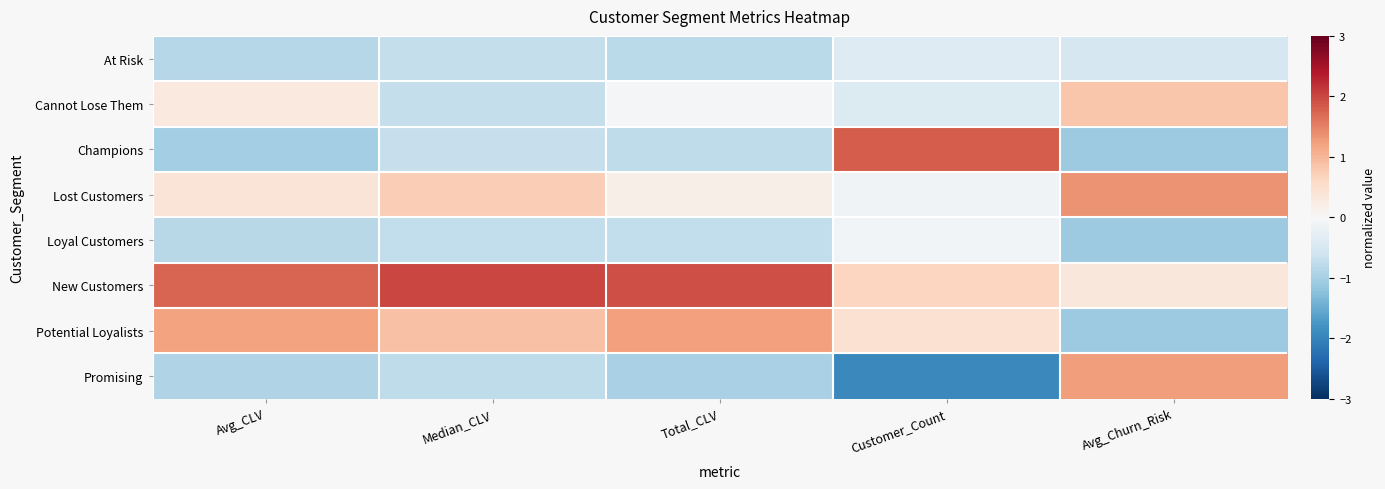

At which category does the chart reach its minimum across all series?

Customer_Count